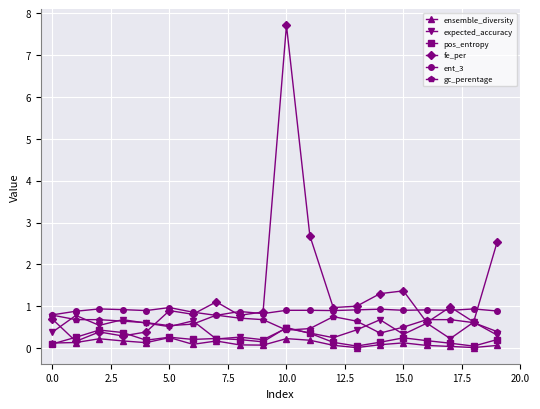

True or false: gc_perentage and ensemble_diversity cross at least once.

False